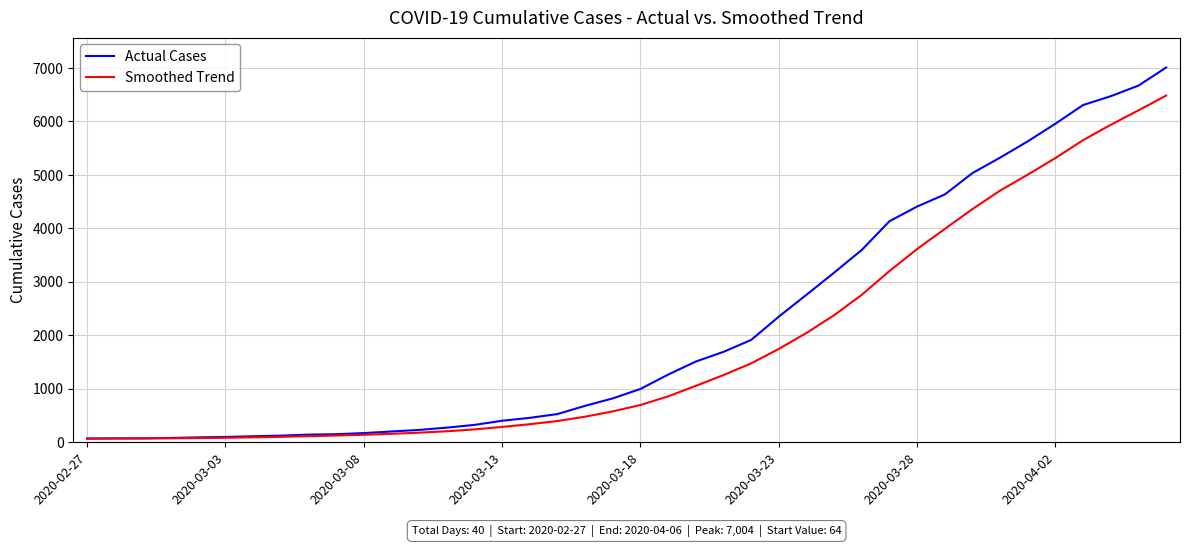

Which series has the largest range (max minus min)?

Actual Cases